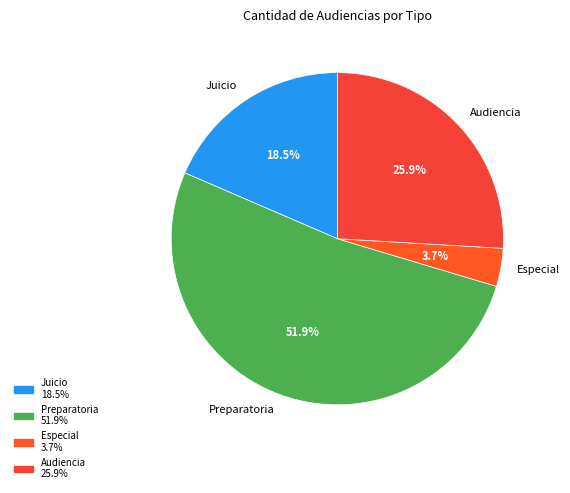

How many segments does this pie chart have?

4